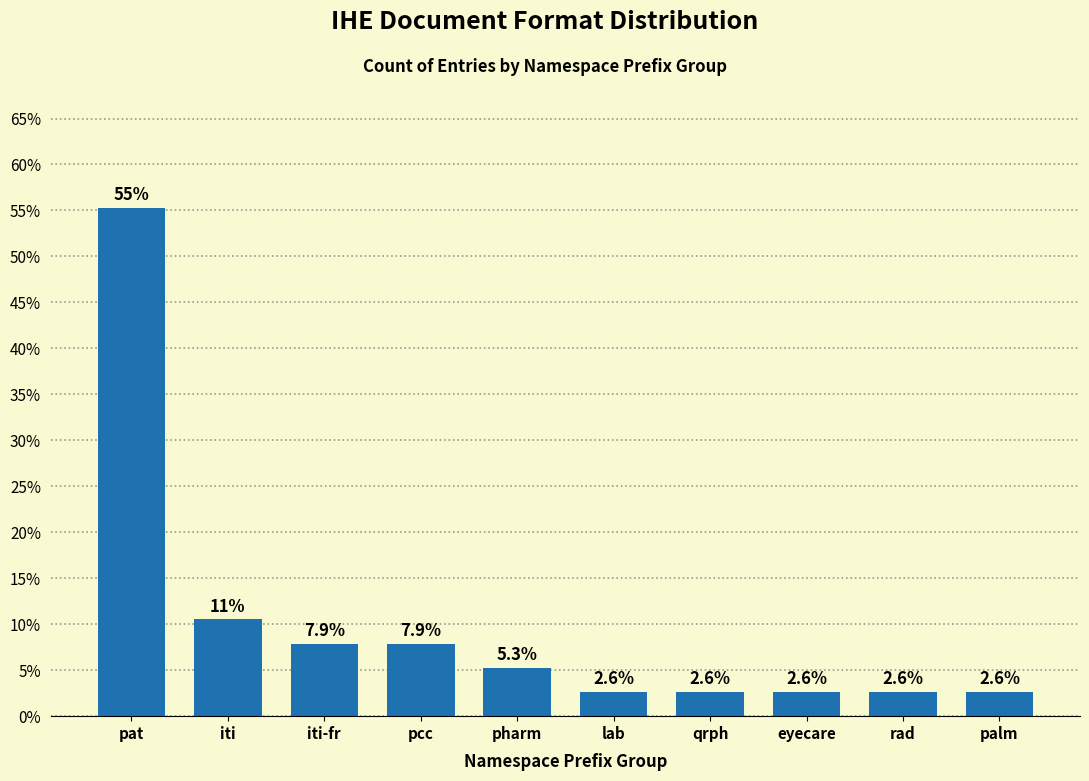

Reading left to right, extract all data points from this chart.

55.3	10.5	7.9	7.9	5.3	2.6	2.6	2.6	2.6	2.6